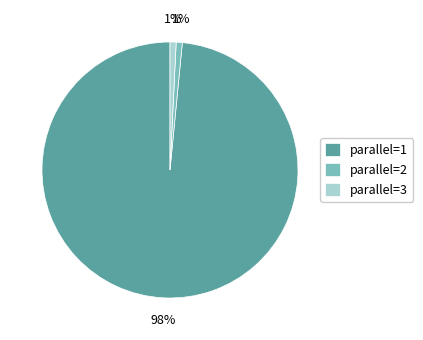

The parallel=1 slice represents 98% of the pie. True or false?

True